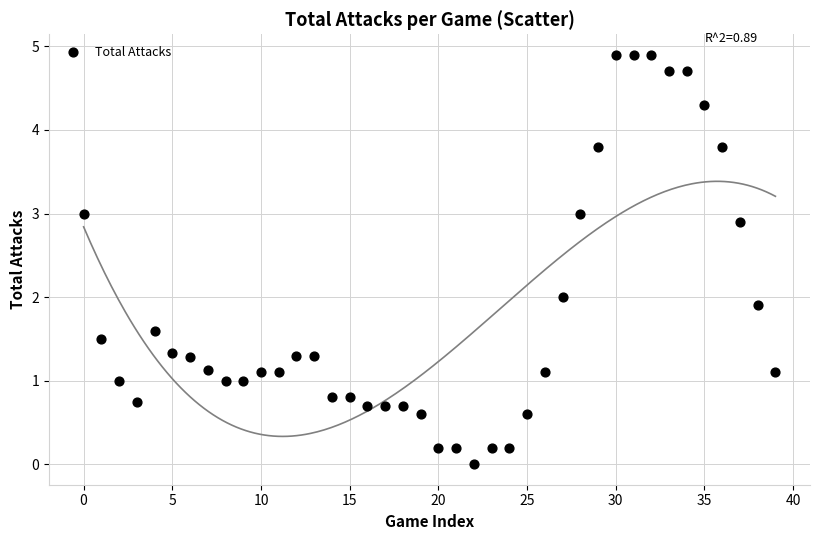

What is the range of Y values (max minus min)?

4.9